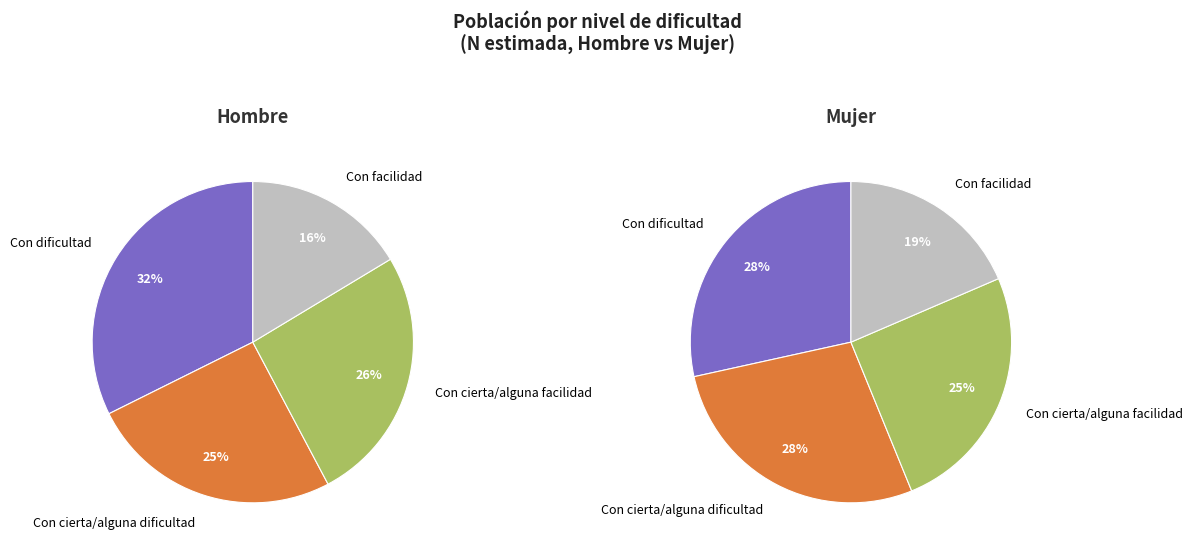

Does Con cierta/alguna dificultad represent more than half of the total?

No